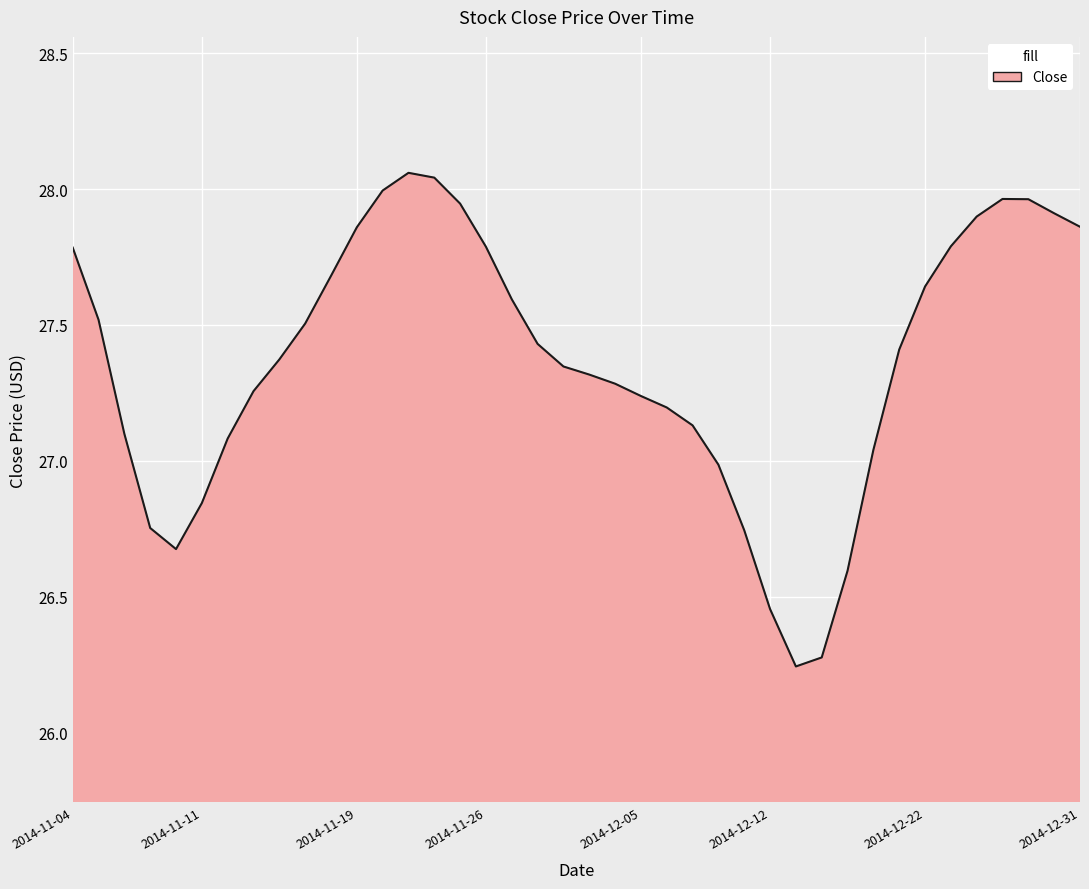

True or false: the data shows 41.6 at 2014-12-31.

False